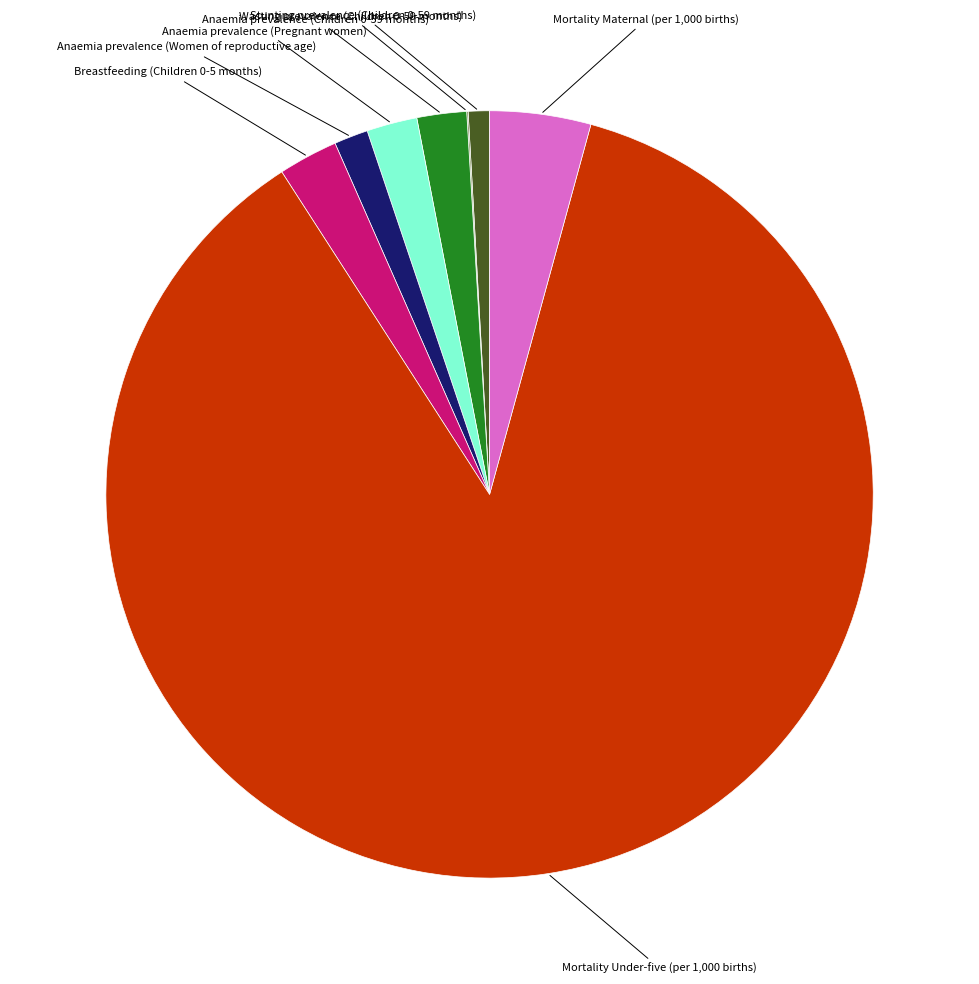

Is there any slice that represents more than half of the pie?

Yes